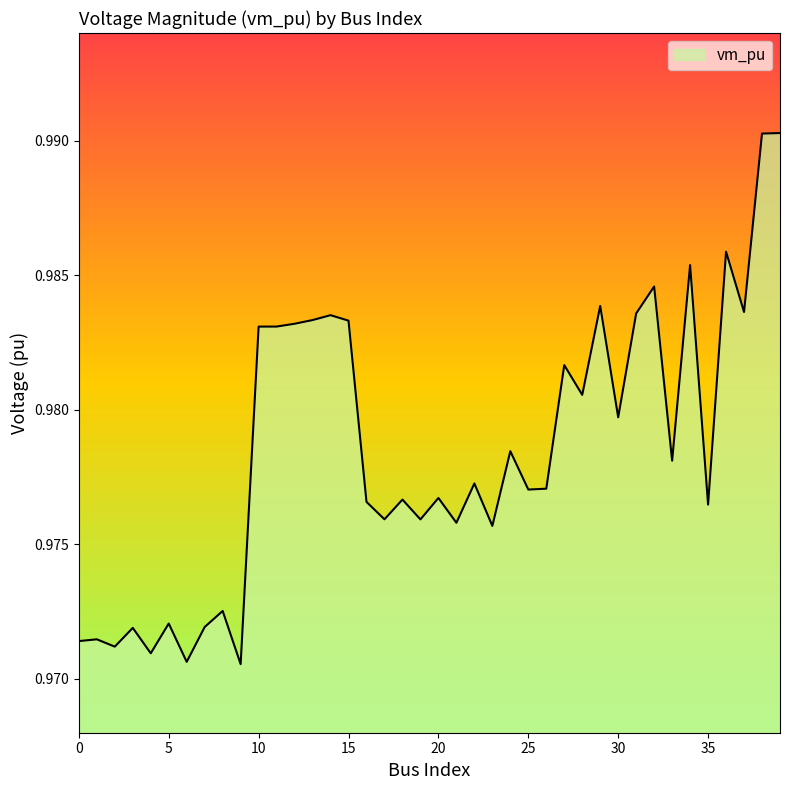

At which label is the value closest to 0?

9